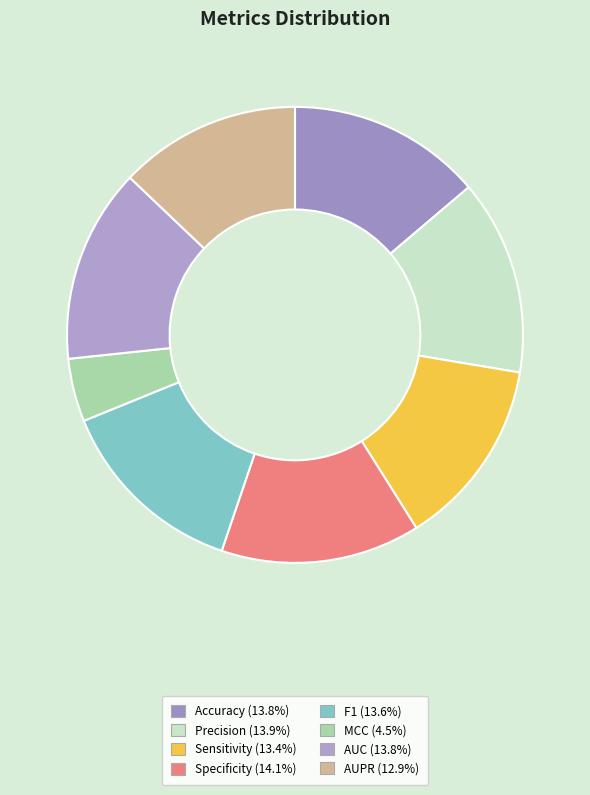

What is the total percentage of F1 and AUC?

27.4%